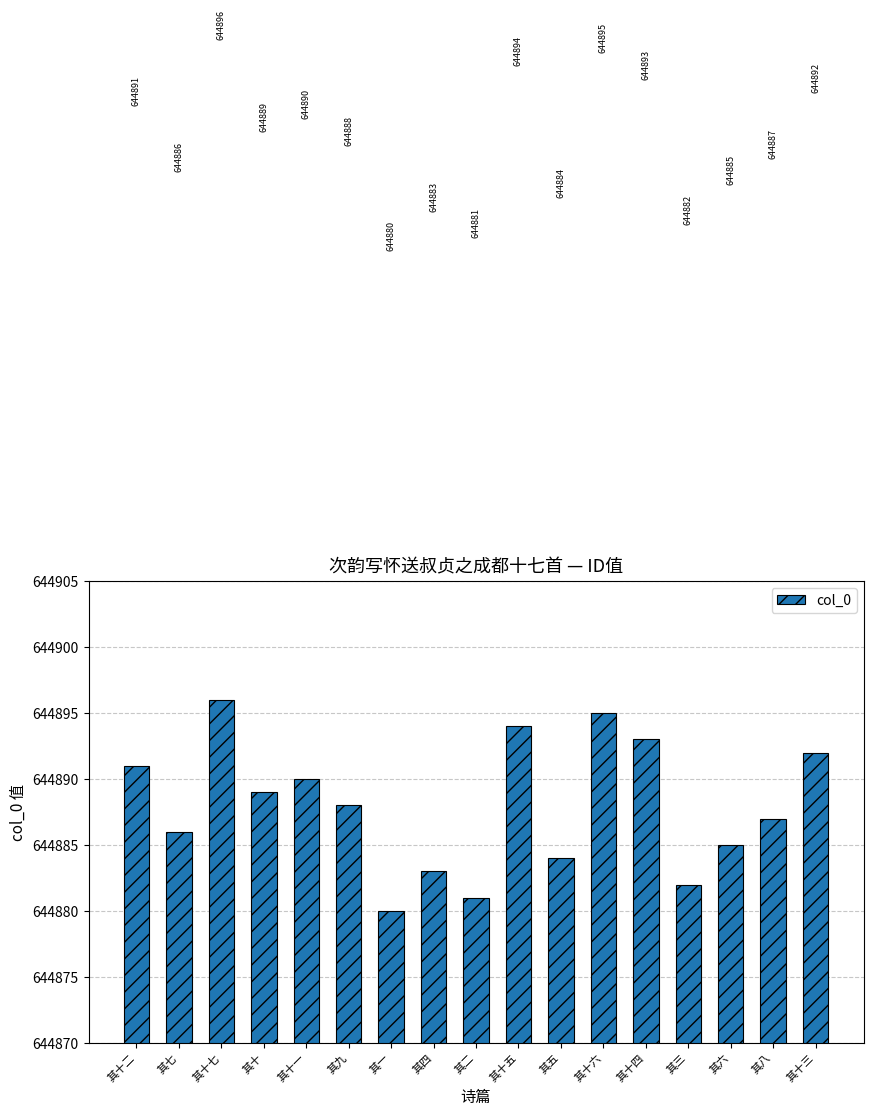

What value does the data have at 其十, to the nearest 5?

644890